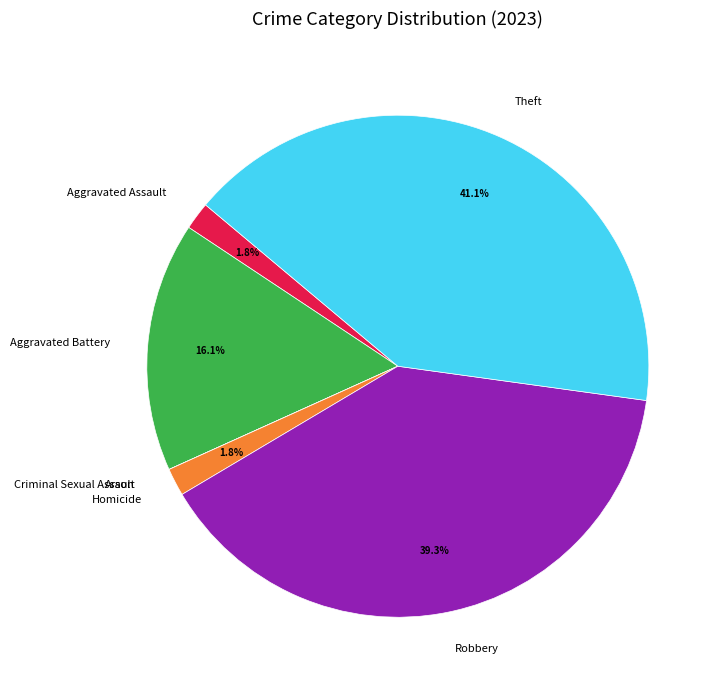

Combined, what portion of the pie is Aggravated Battery and Homicide?

17.9%